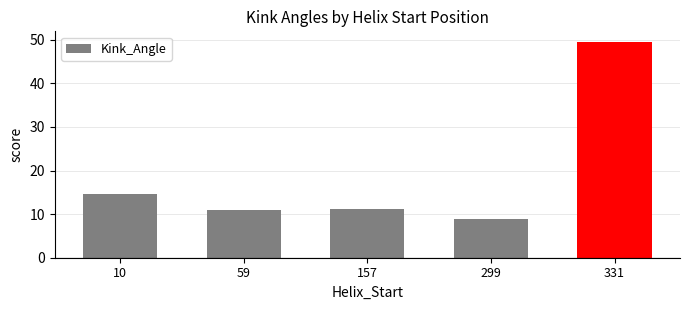

What is the average value?

19.0